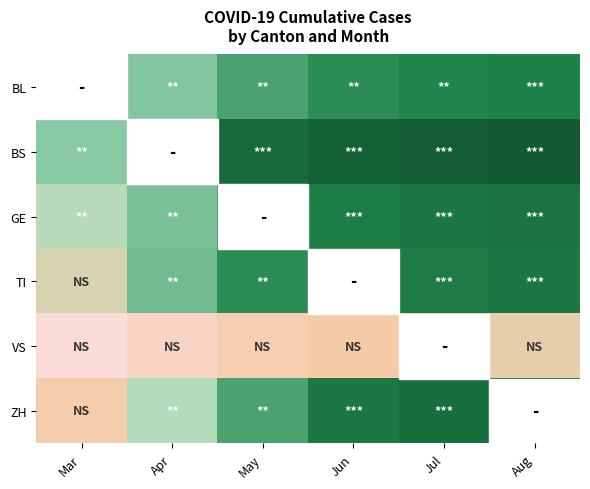

At which category does the chart reach its minimum across all series?

Mar